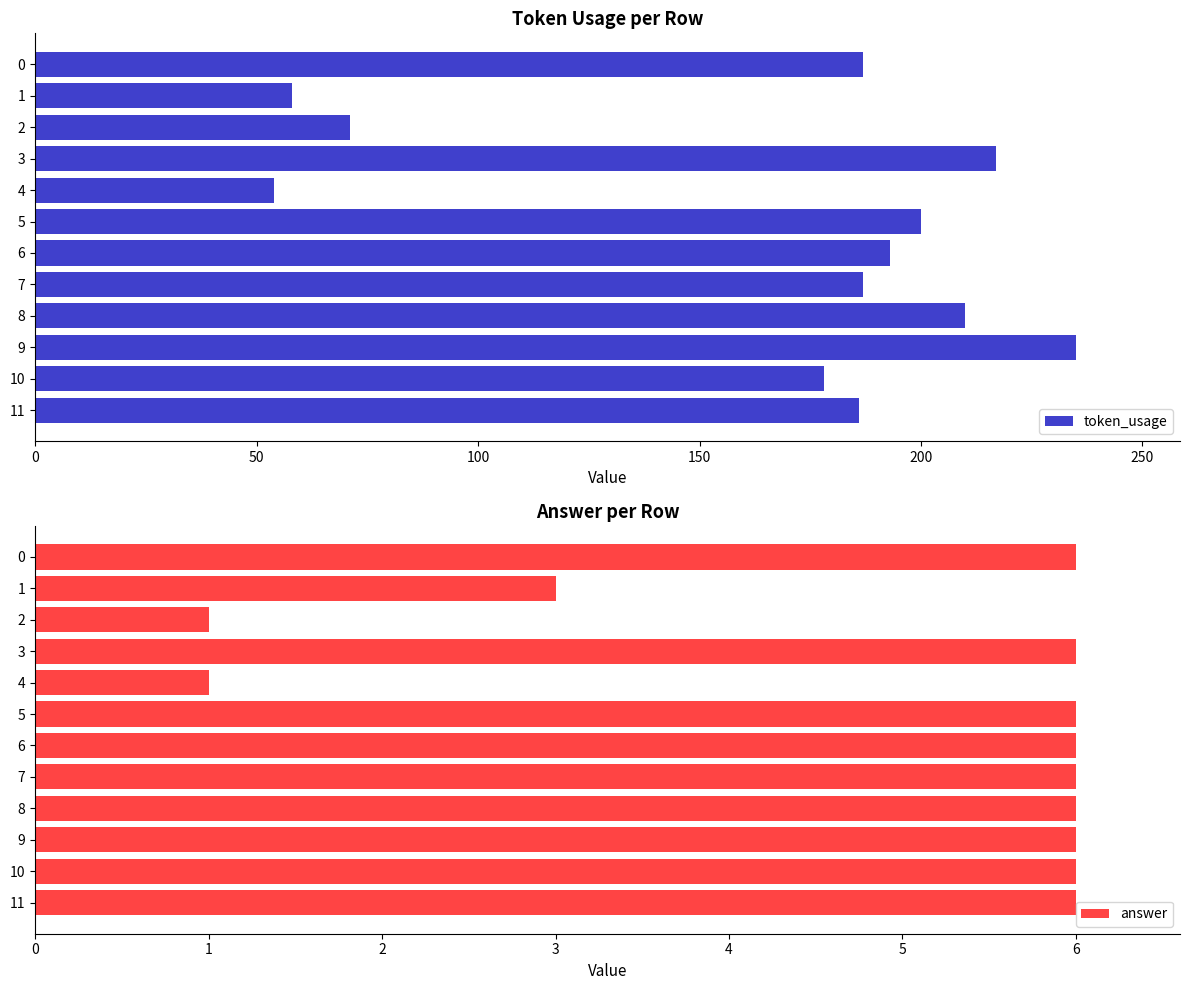

What is the highest value of the token_usage series?

235